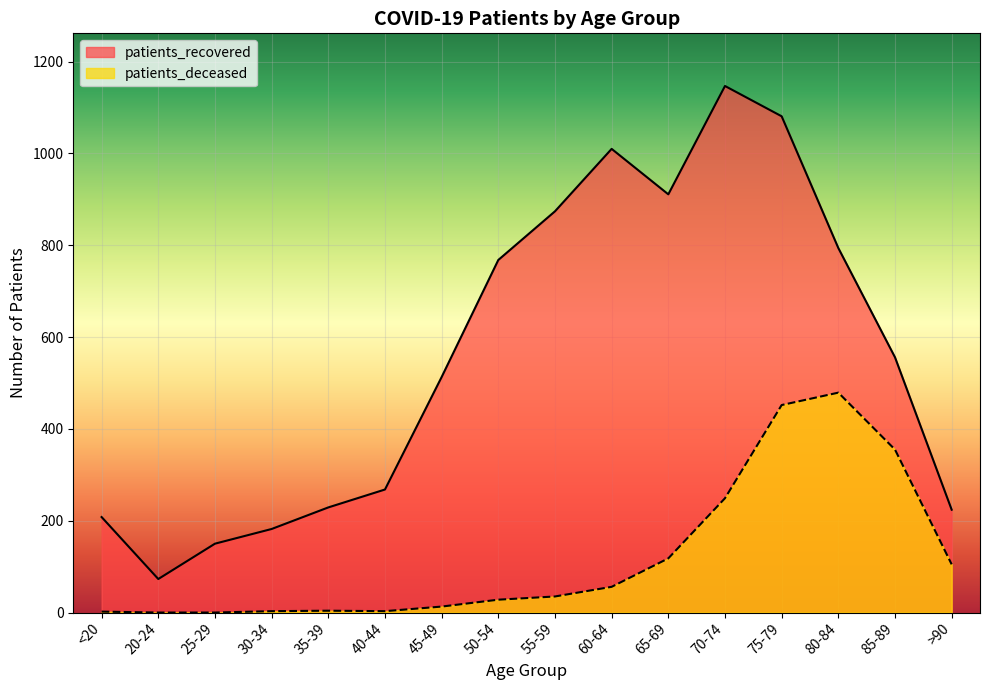

Where does the patients_deceased series first go above 35?

60-64